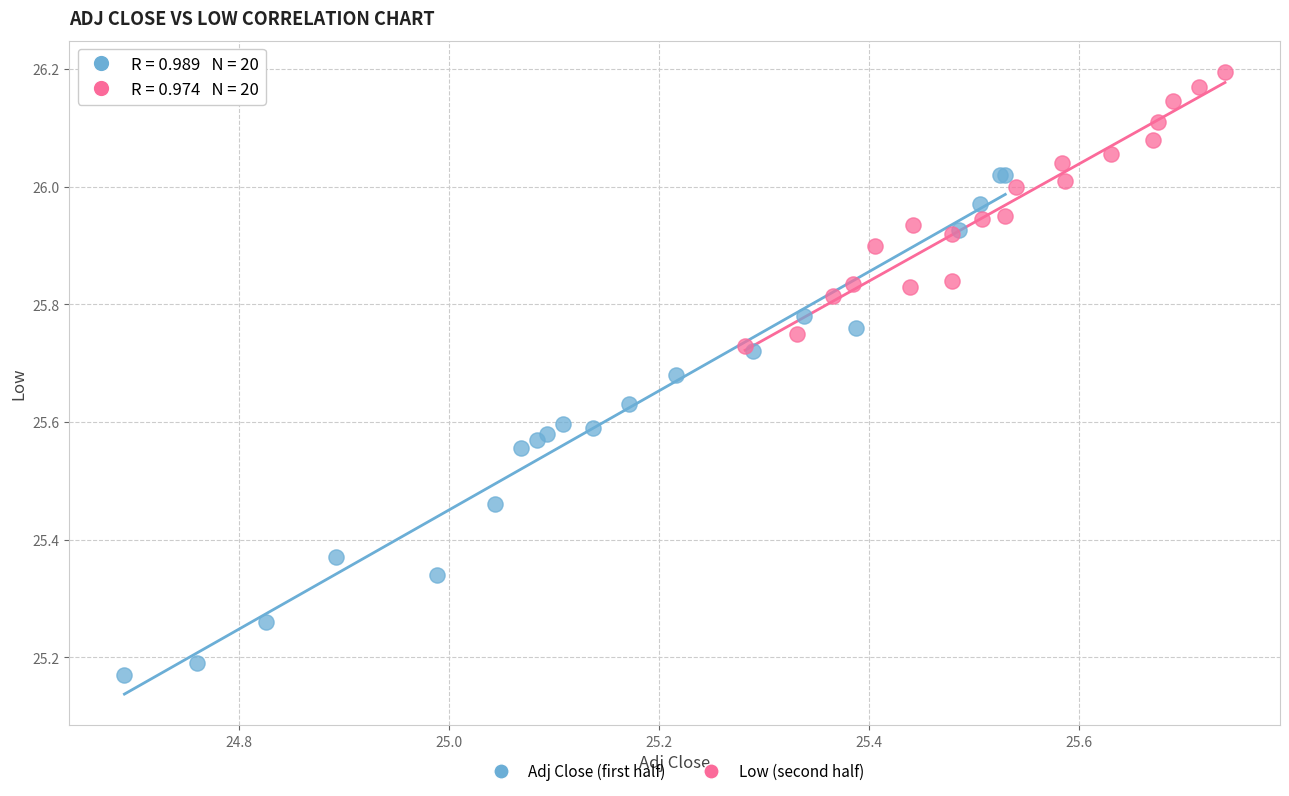

Which series reaches the minimum Y coordinate?

Adj Close (first half)